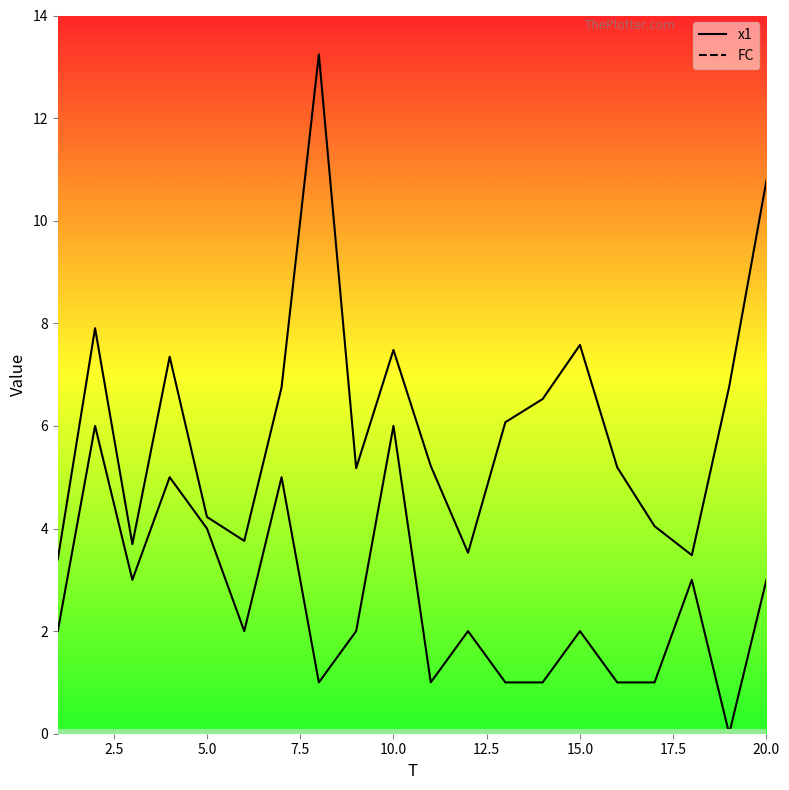

True or false: FC and x1 intersect in this chart.

False